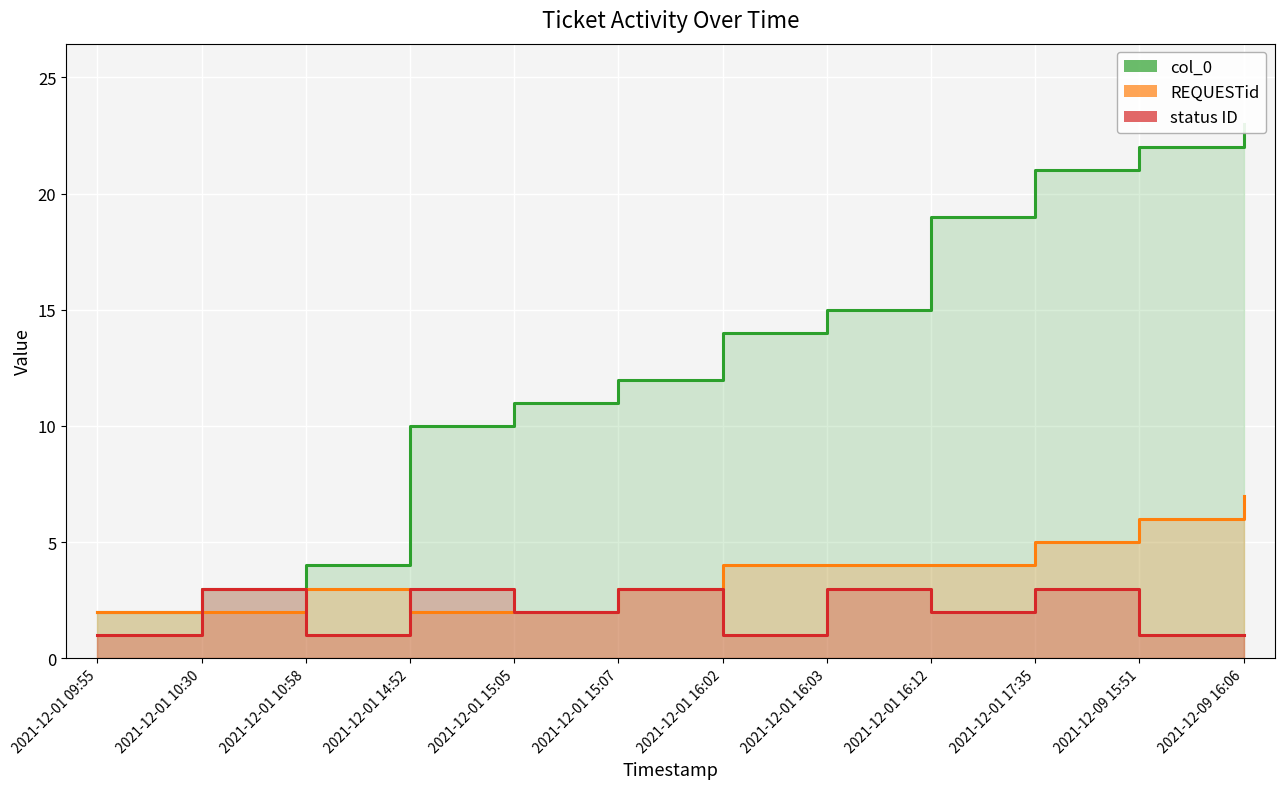

How many lines are shown in the chart?

3